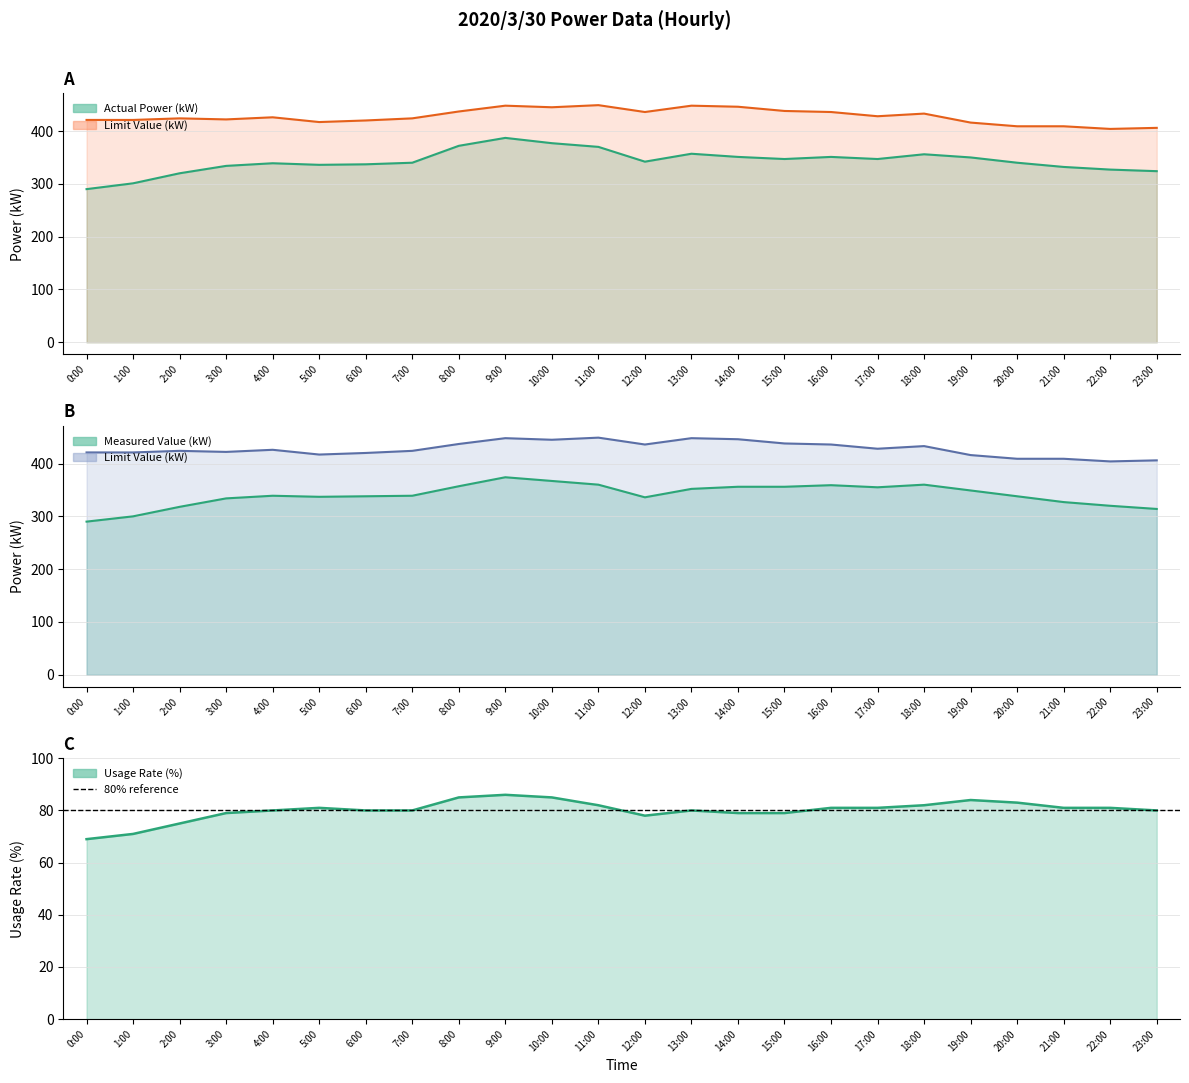

How many values in the Measured Value (kW) series are below 339?

11